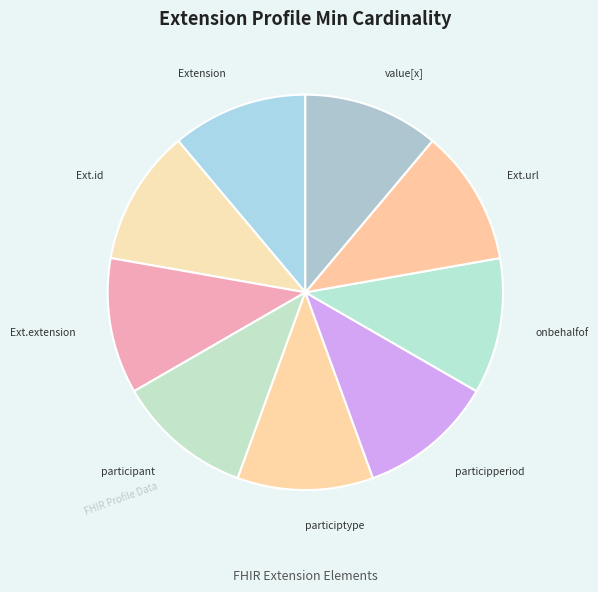

How many slices are in this pie chart?

9